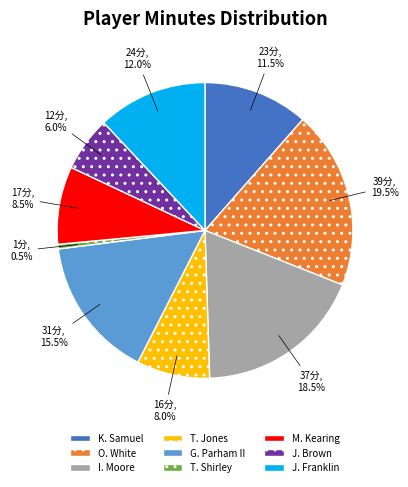

Rank the categories by value from lowest to highest.

T. Shirley, J. Brown, T. Jones, M. Kearing, K. Samuel, J. Franklin, G. Parham II, I. Moore, O. White